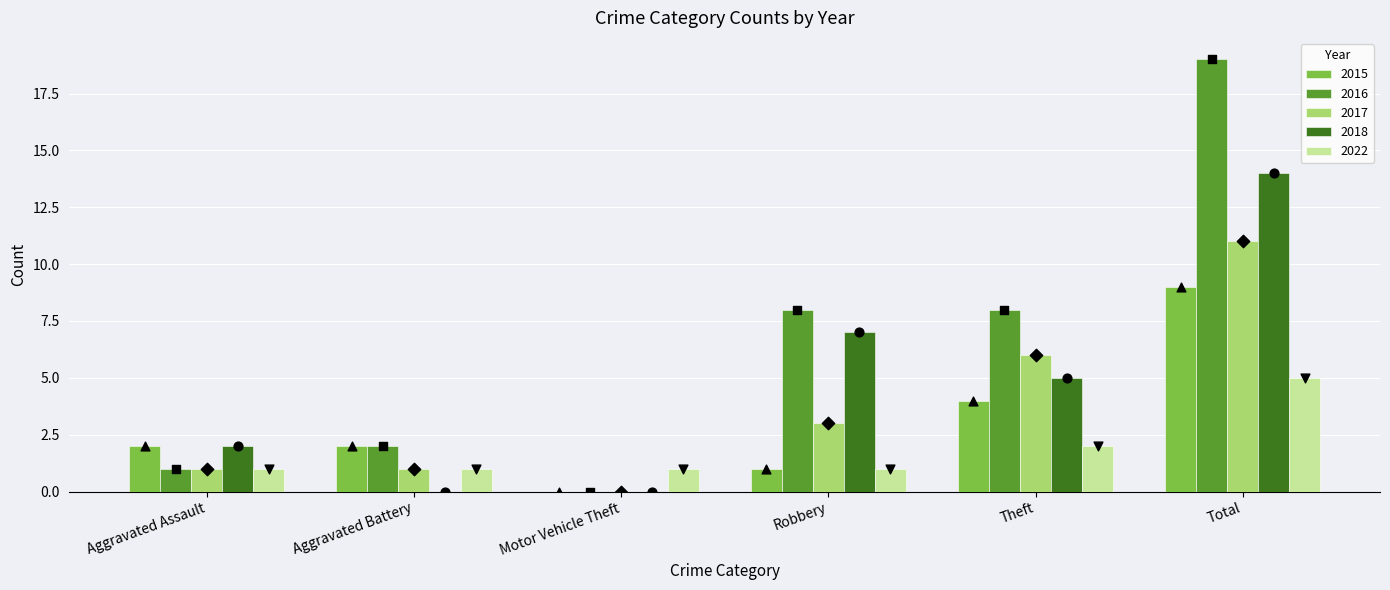

Which series has the largest total across all categories?

2016